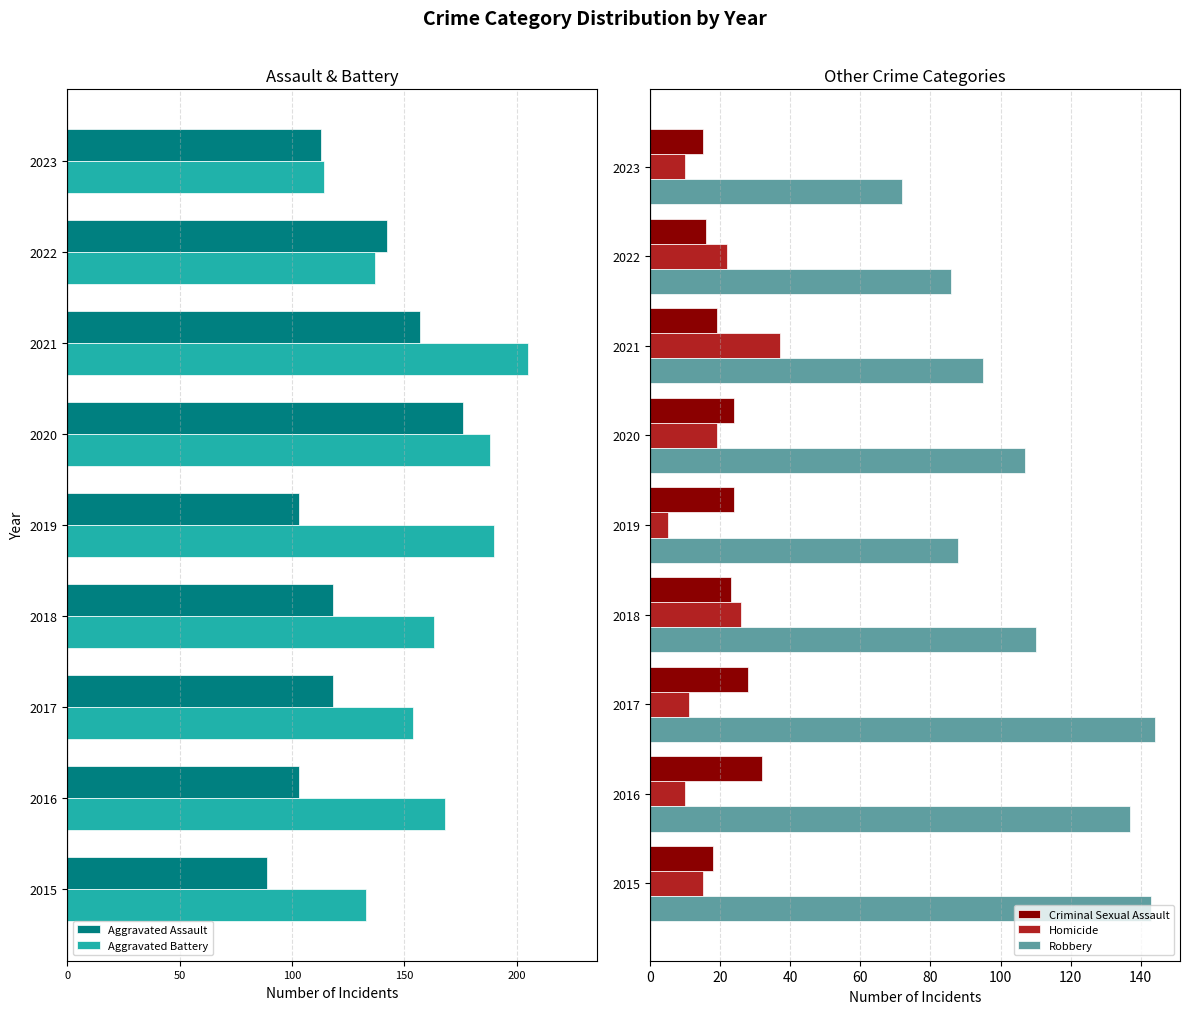

The Robbery series shows 95 at 2021. True or false?

True